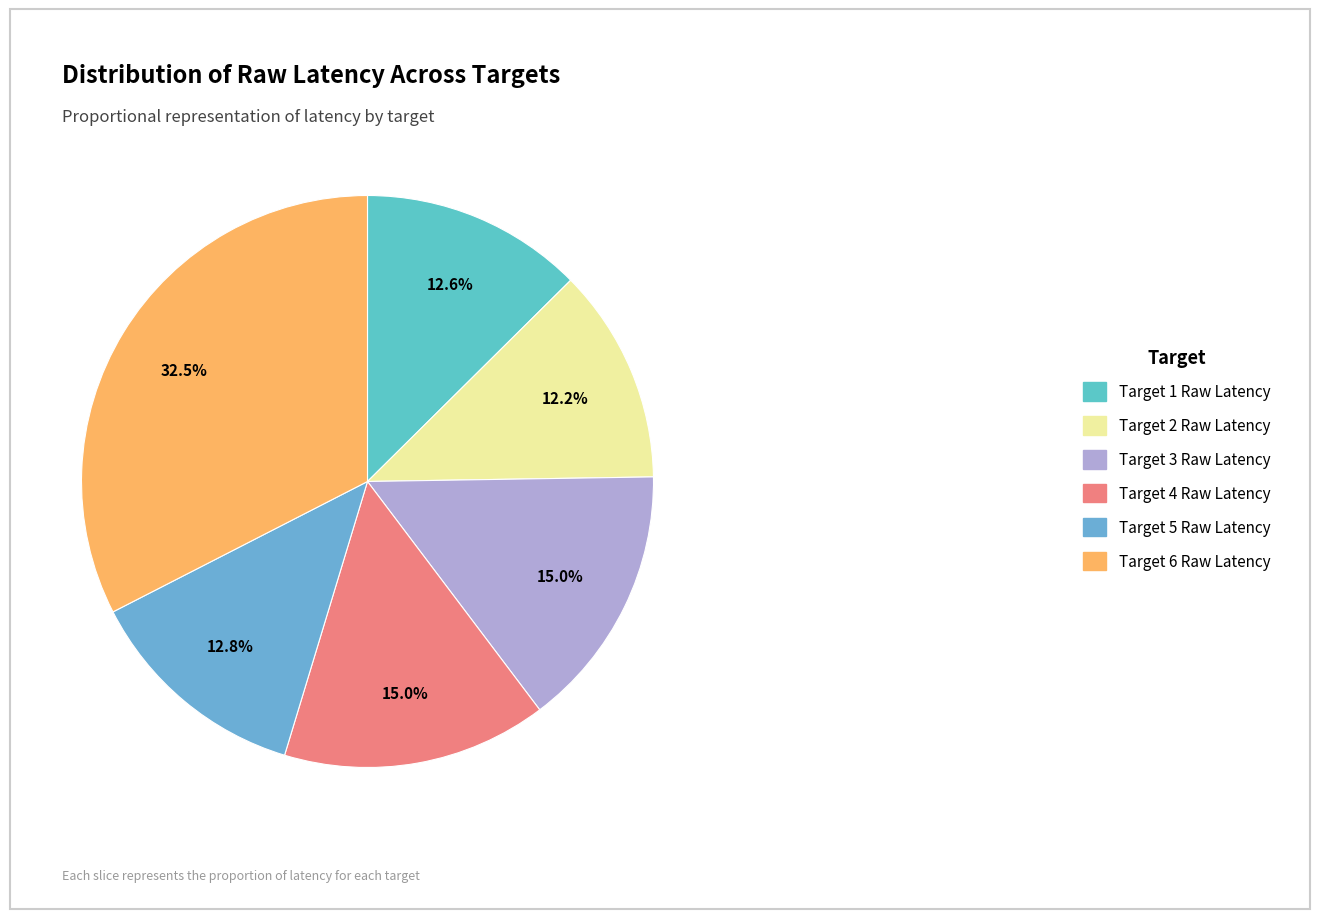

Which slice is the smallest?

Target 2 Raw Latency